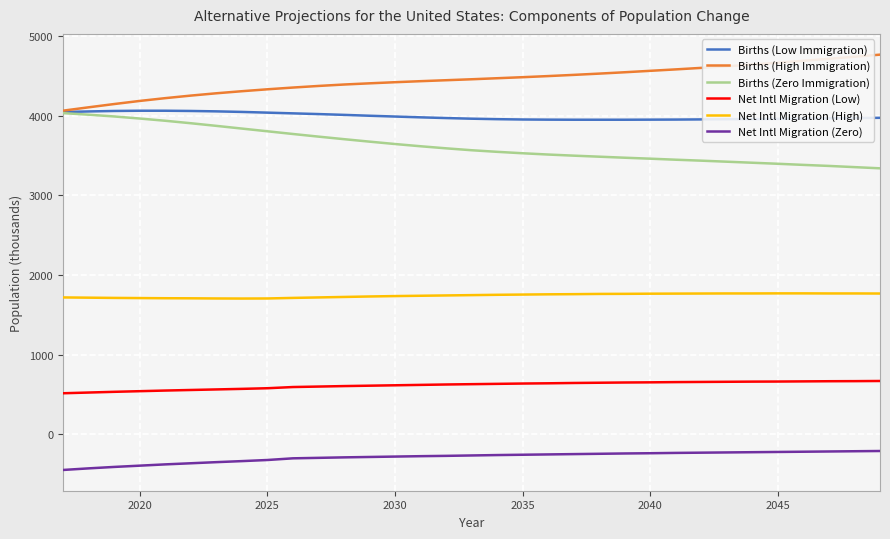

What is the maximum value shown in the chart?

4767